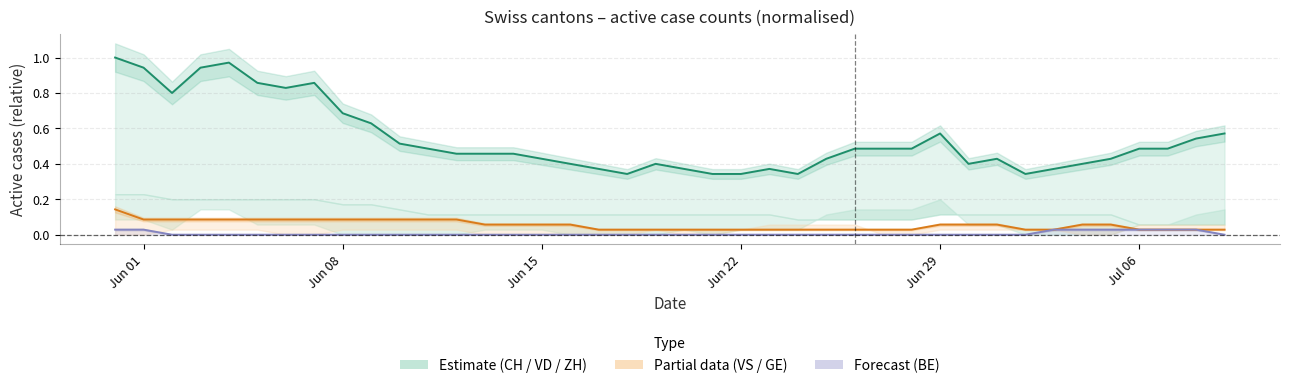

True or false: VS has more than 2 points higher than both neighbors.

False